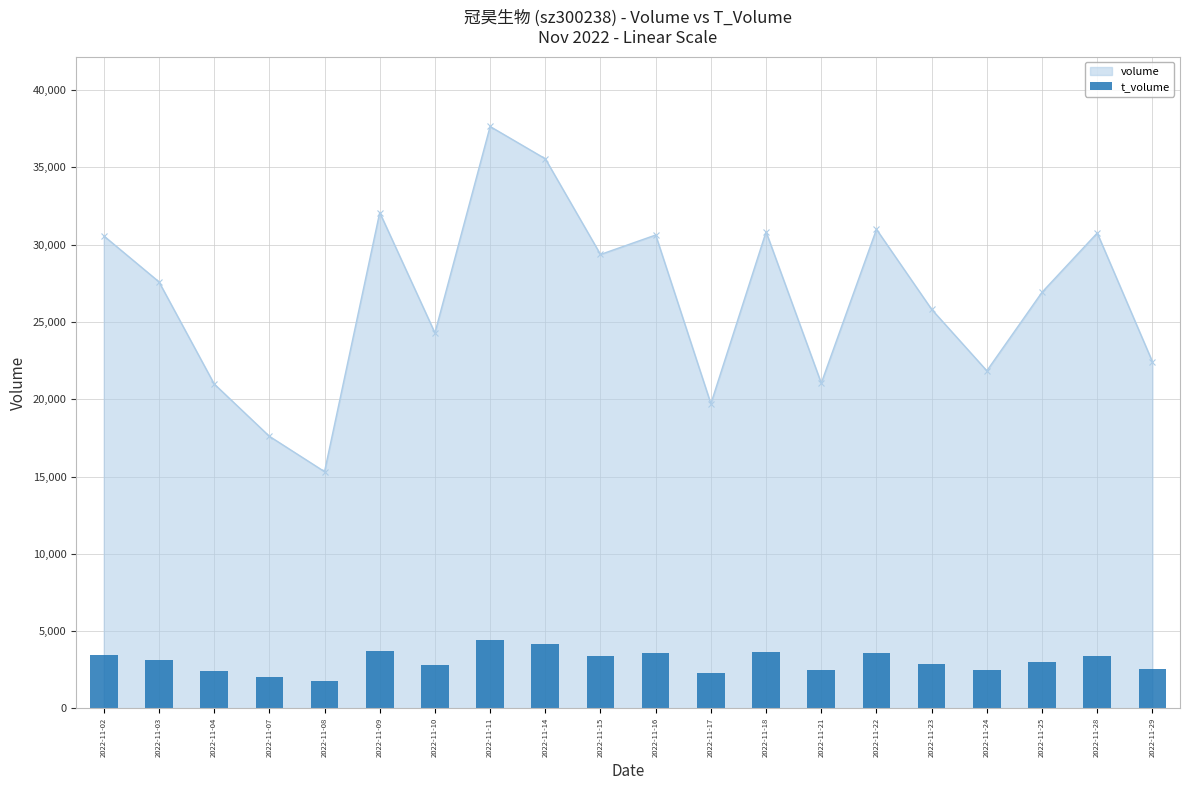

What is the value of the volume point at the 1st from the left?

30570